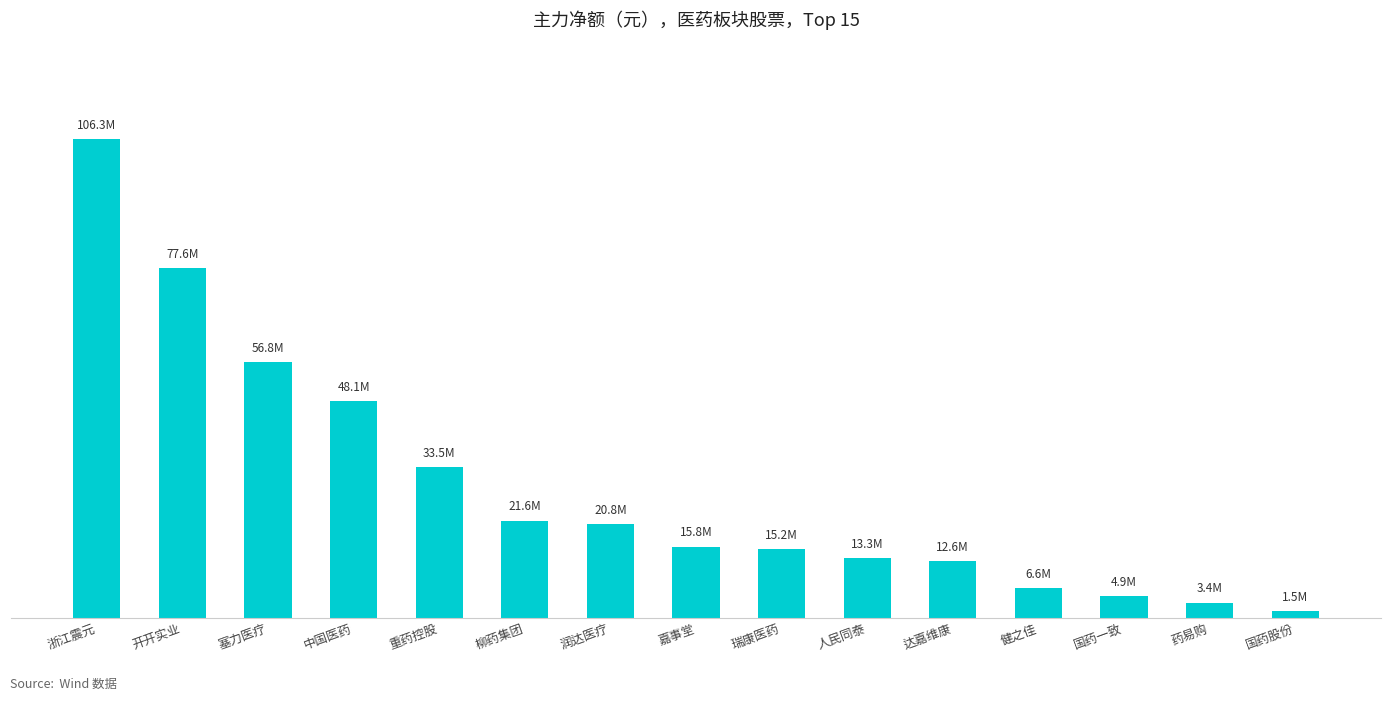

Are the bars horizontal?

No